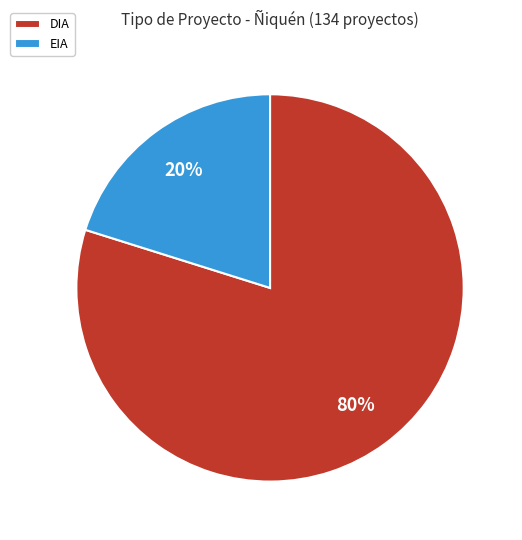

Between EIA and DIA, which is larger?

DIA